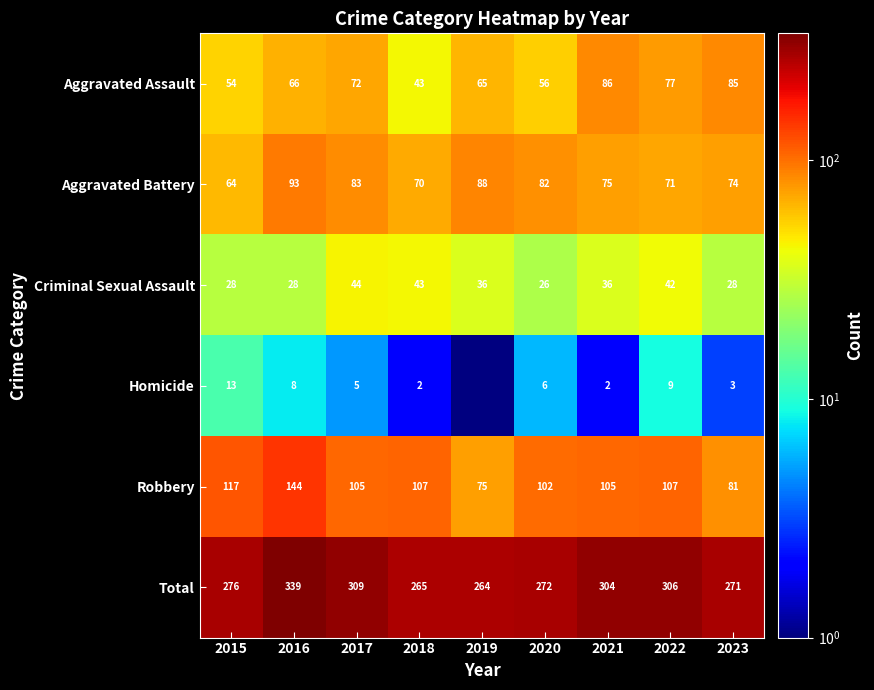

What is the sum of all Total values?

2606